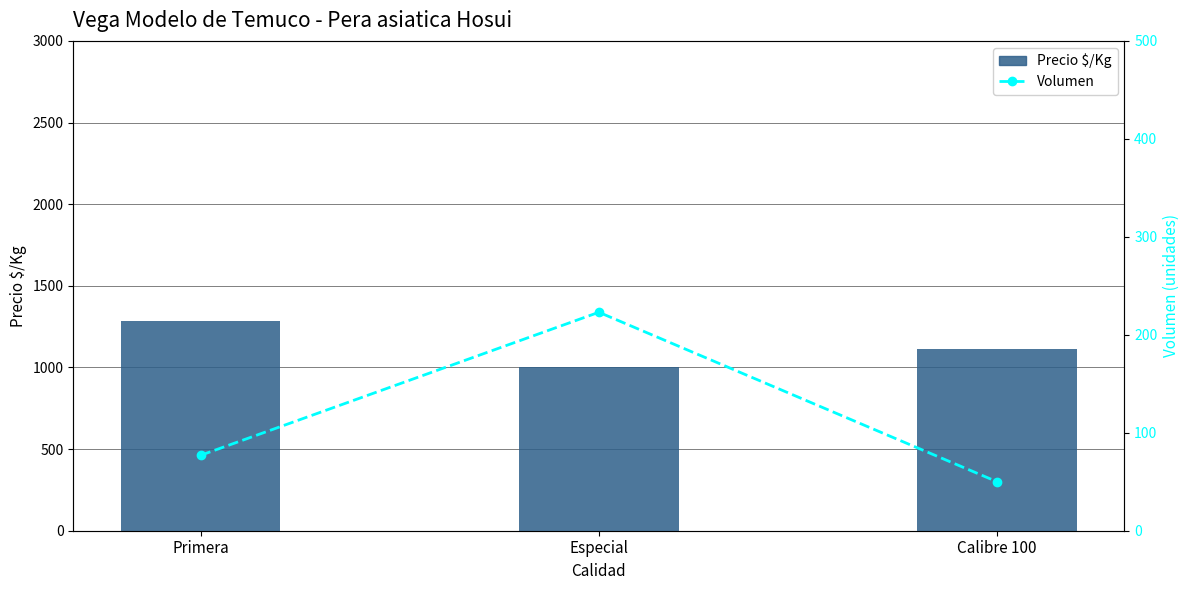

At which category is the sum across all series the highest?

Primera